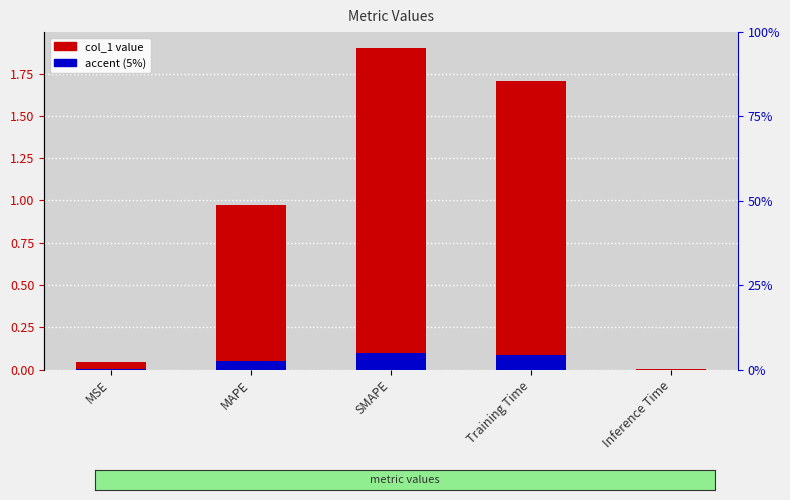

What is the sum of the values at Training Time and Inference Time?

1.7